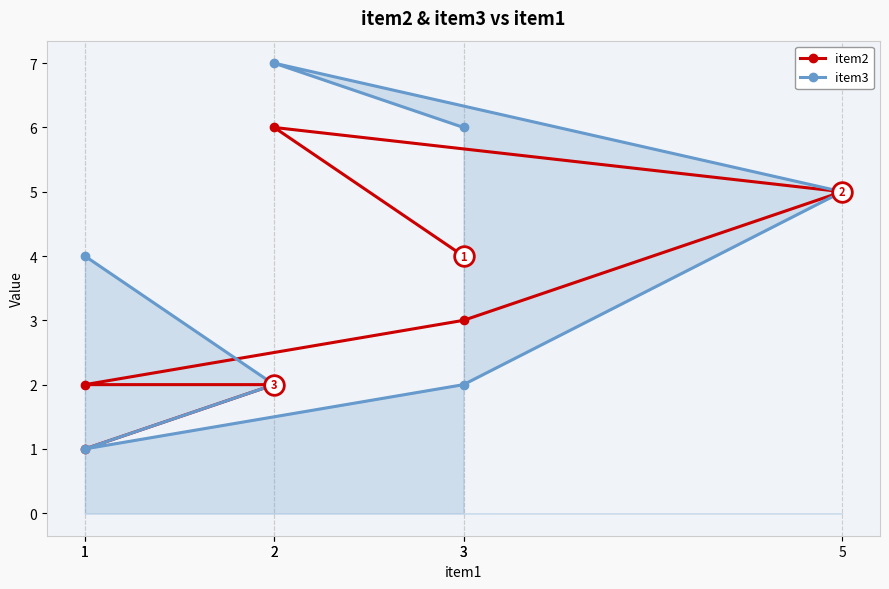

Which series has the widest spread of Y values?

item3